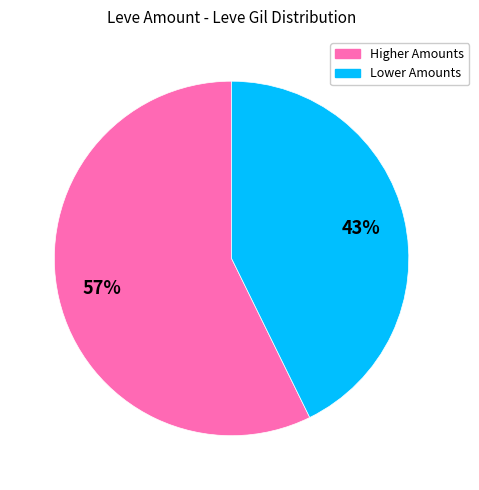

Does any single category account for the majority?

Yes